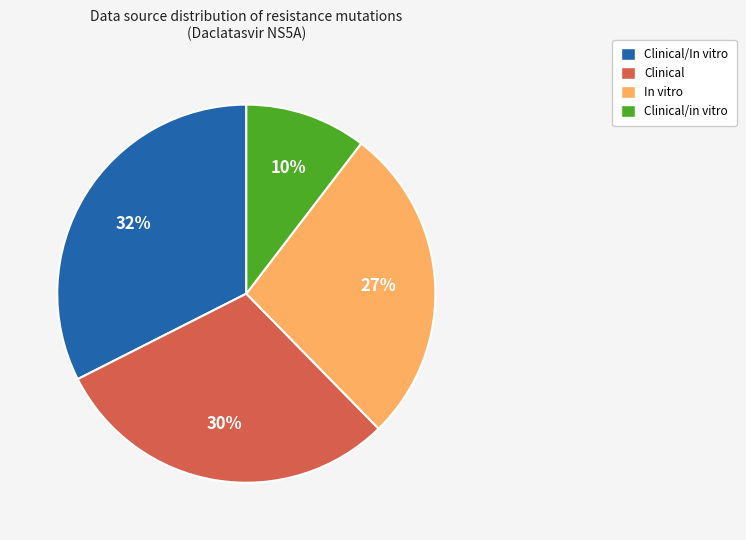

To the nearest percent, what is the average slice percentage?

25%